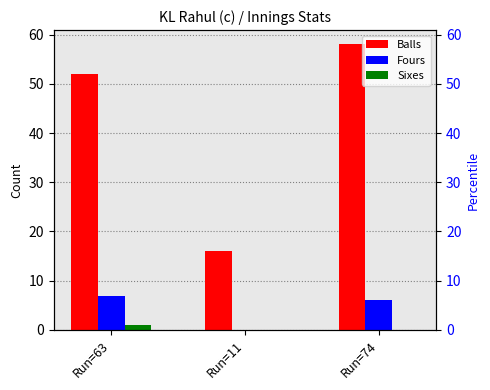

Reading left to right, transcribe all the data shown in this chart.

Balls: Run=63=52	Run=11=16	Run=74=58
Fours: Run=63=7	Run=11=0	Run=74=6
Sixes: Run=63=1	Run=11=0	Run=74=0